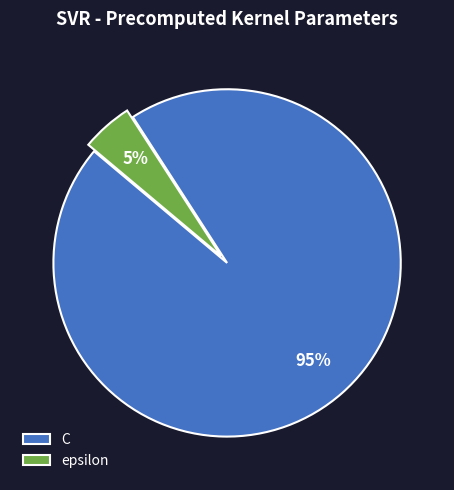

Which has a higher value, epsilon or C?

C